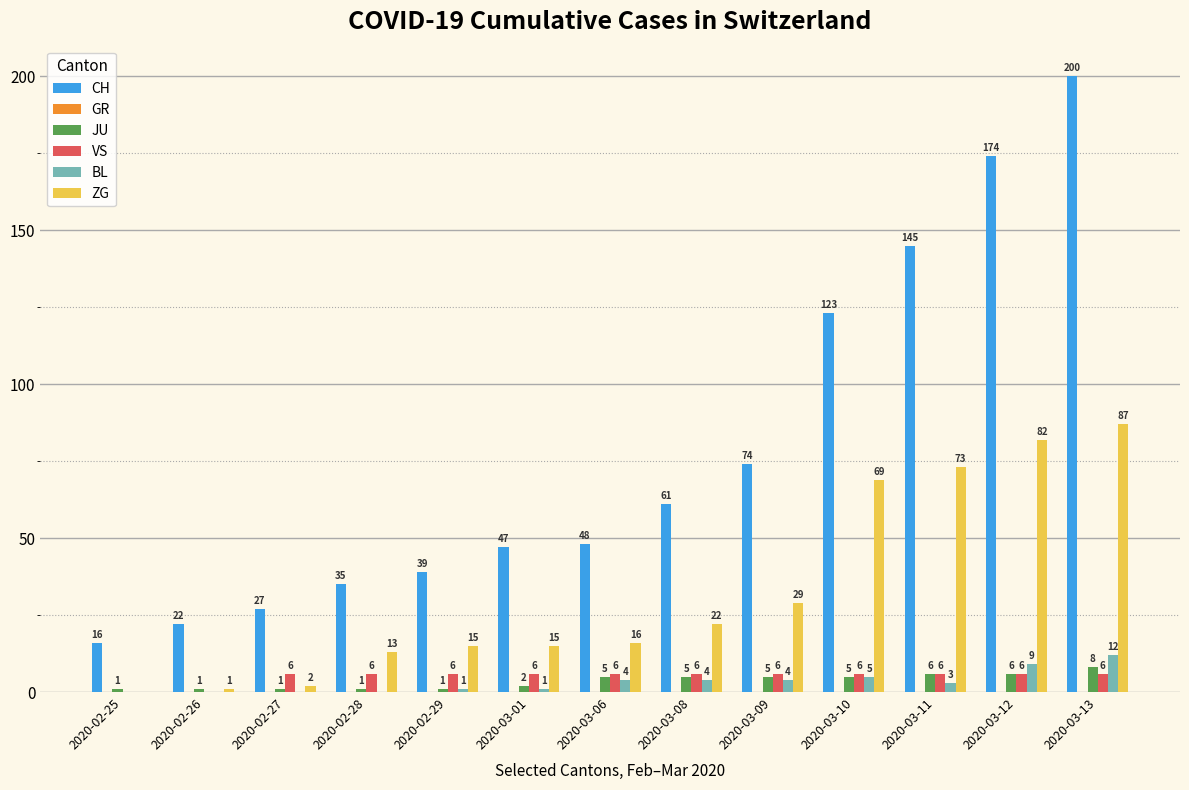

Which series has the largest total across all categories?

CH